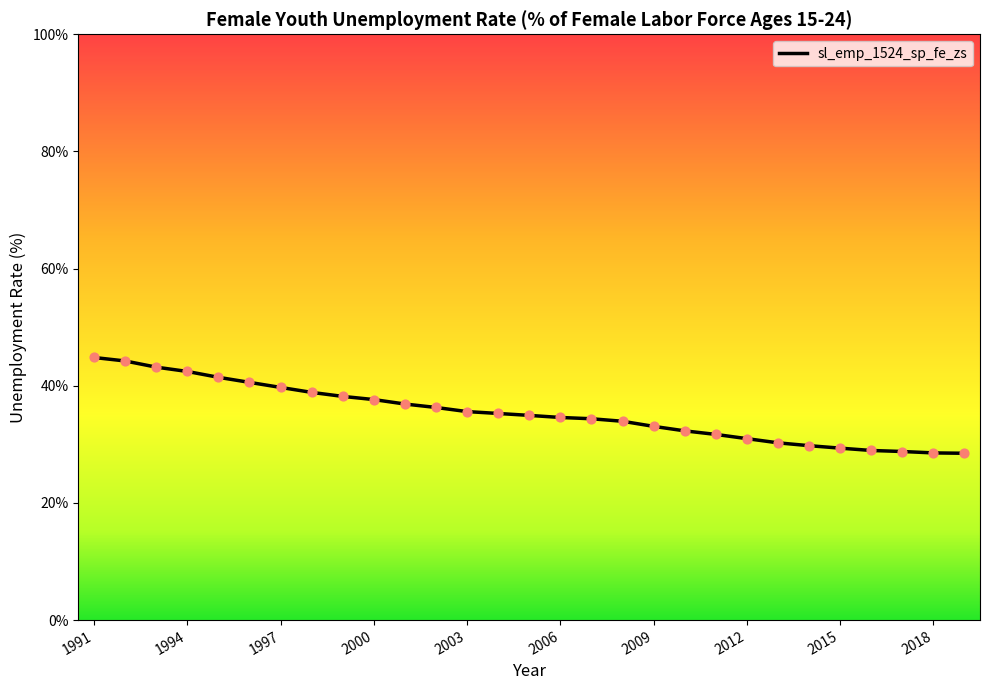

What is the maximum value shown in the chart?

44.8